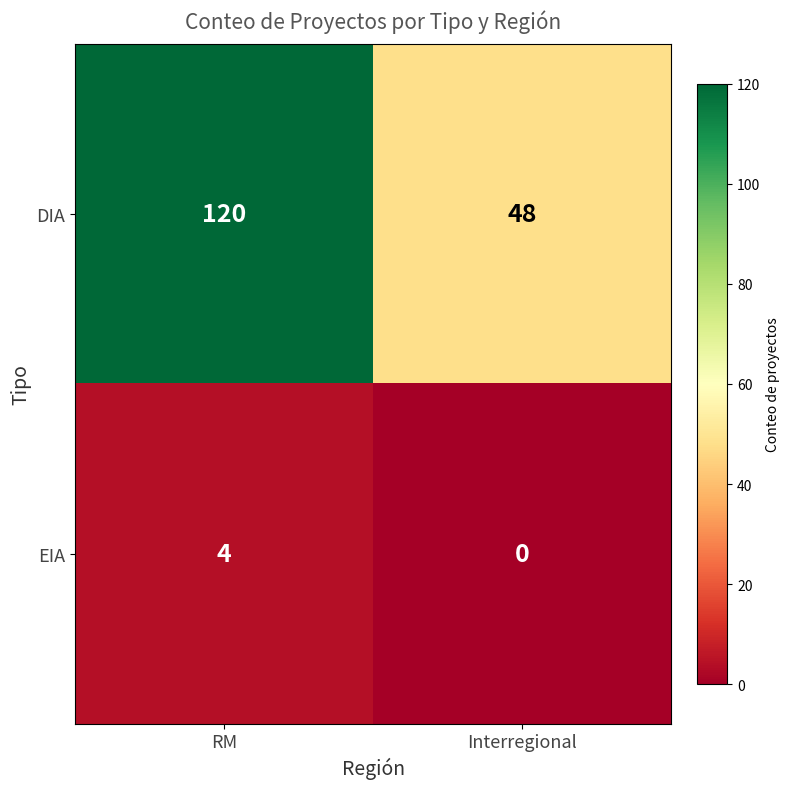

Rank the series by their maximum value, from highest to lowest.

DIA, EIA